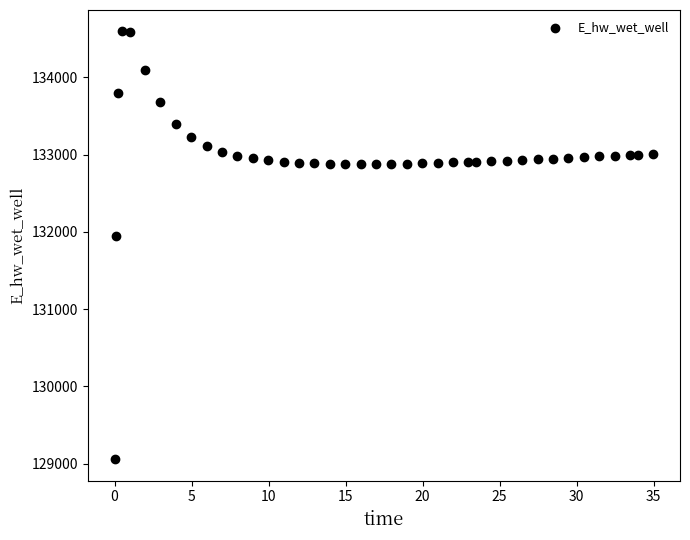

What Y value in the scatter plot is closest to 131826?

131946.6